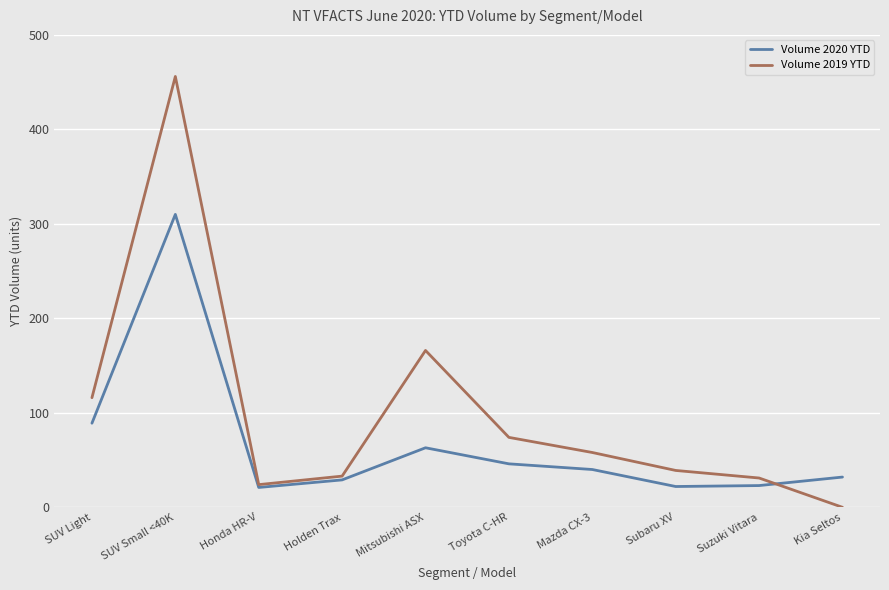

At which category does Volume 2020 YTD reach its first local peak?

SUV Small <40K